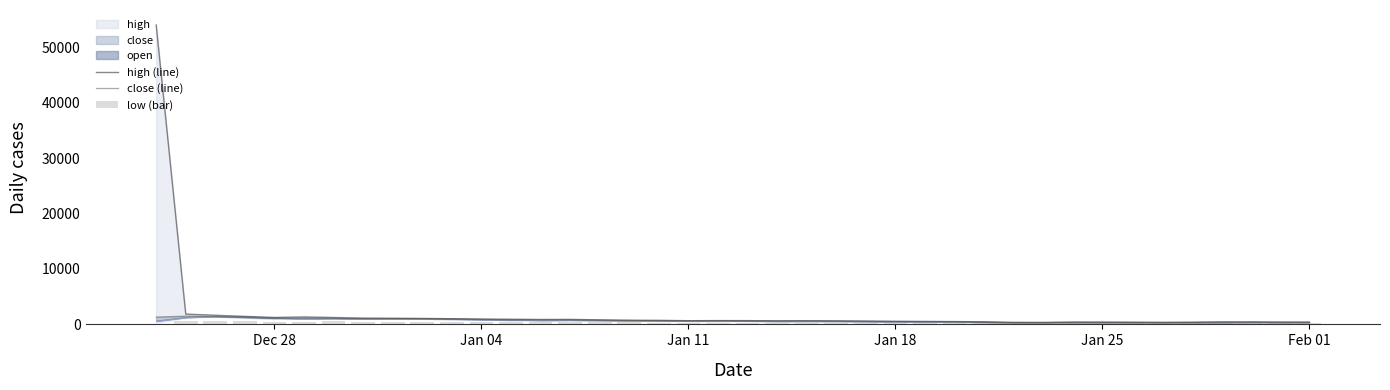

How many groups of bars are there?

40